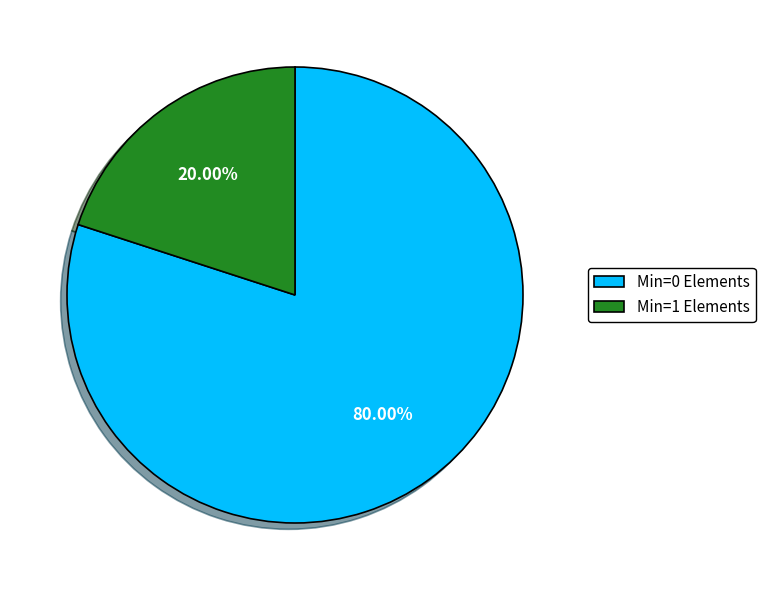

Is there any slice that represents more than half of the pie?

Yes